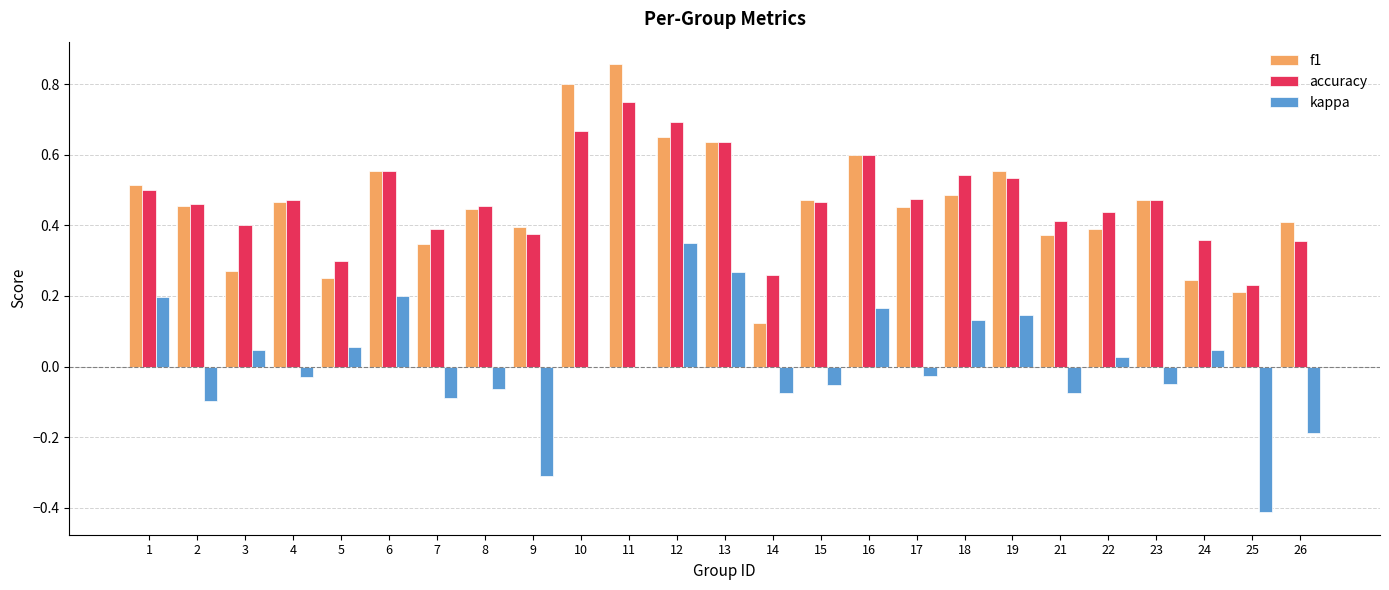

Is it true that kappa equals -0.2 at 26?

True